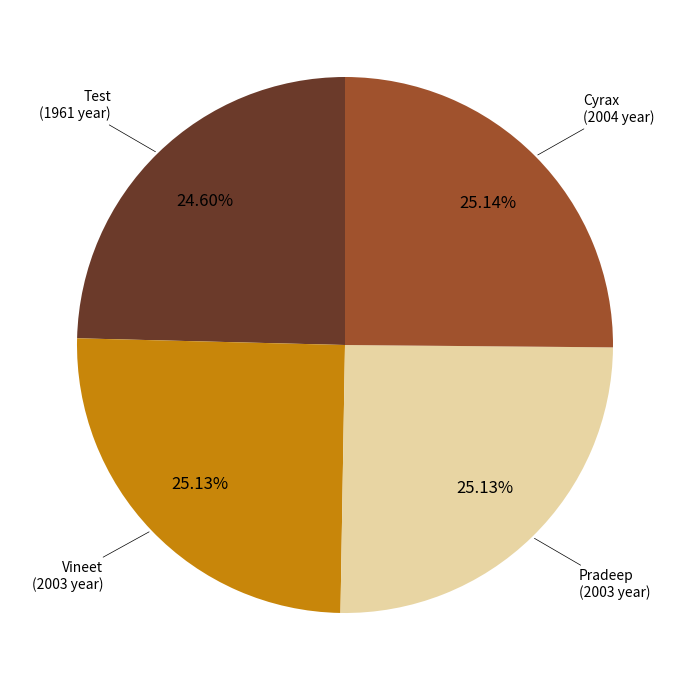

Is there a majority slice in this chart?

No